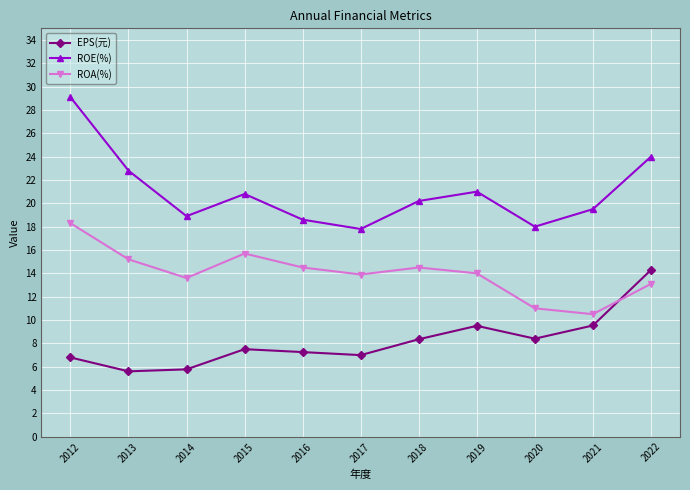

How many data points does each series have?

11